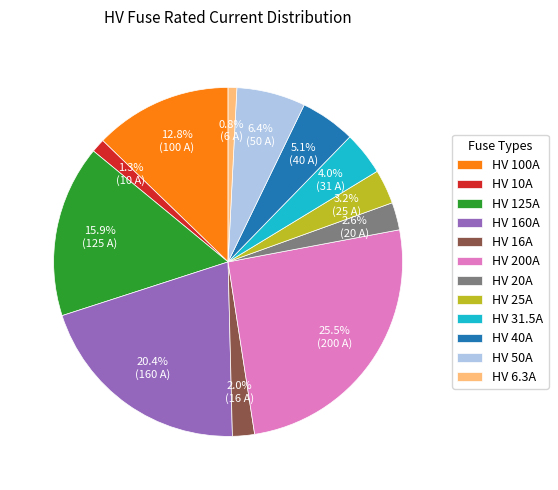

How much of the chart is everything except HV 40A?

94.9%